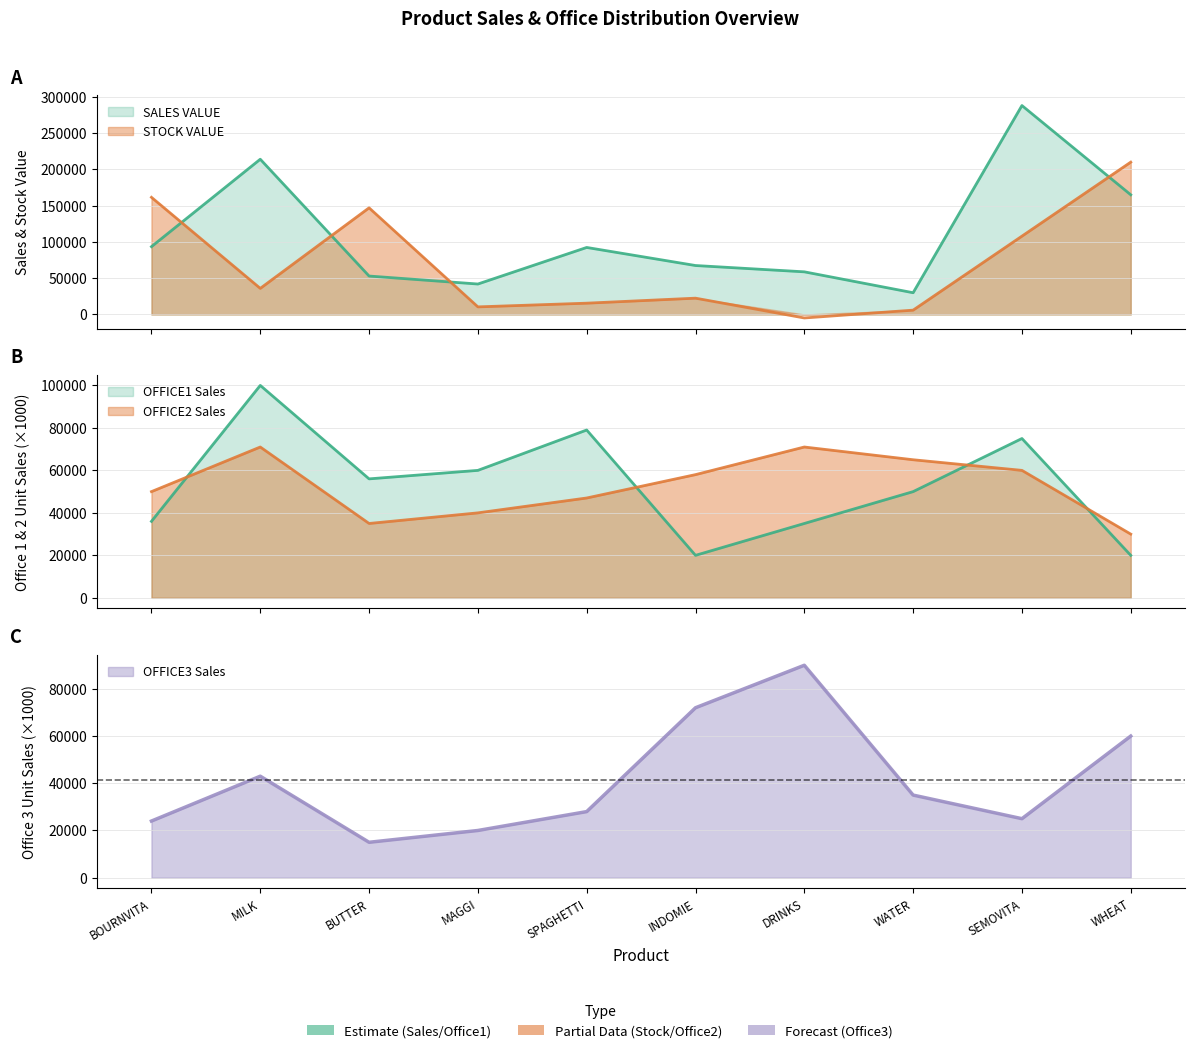

How many values in STOCK VALUE are above zero?

9